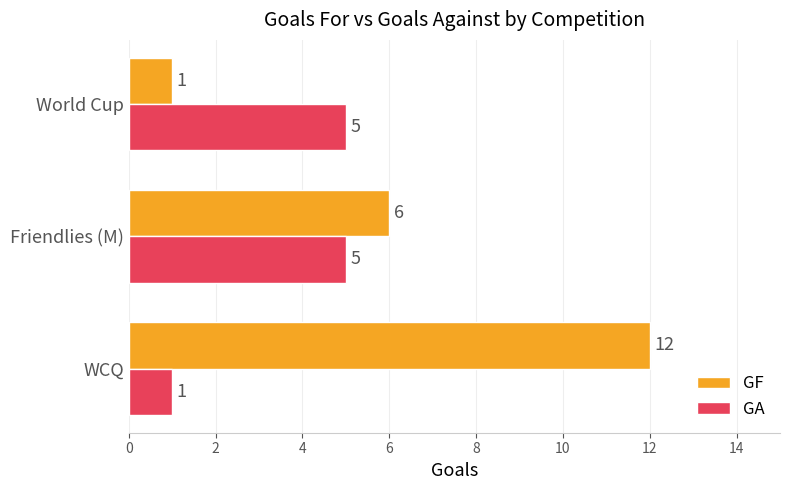

How many series are shown in this chart?

2